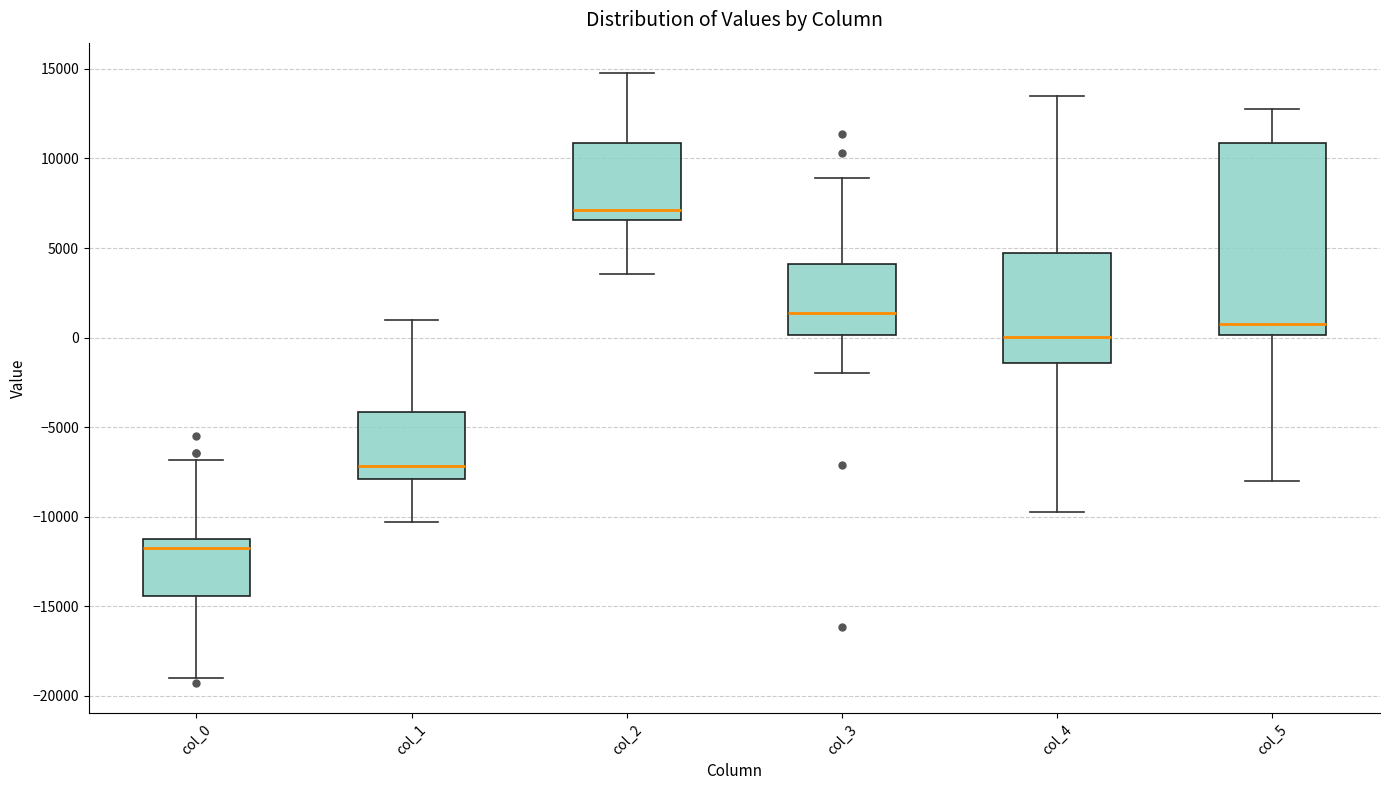

Where does the lower whisker of the box for col_3 end on the y-axis? The values are not printed on the chart, so give them approximately, as read against the axis.

-2000